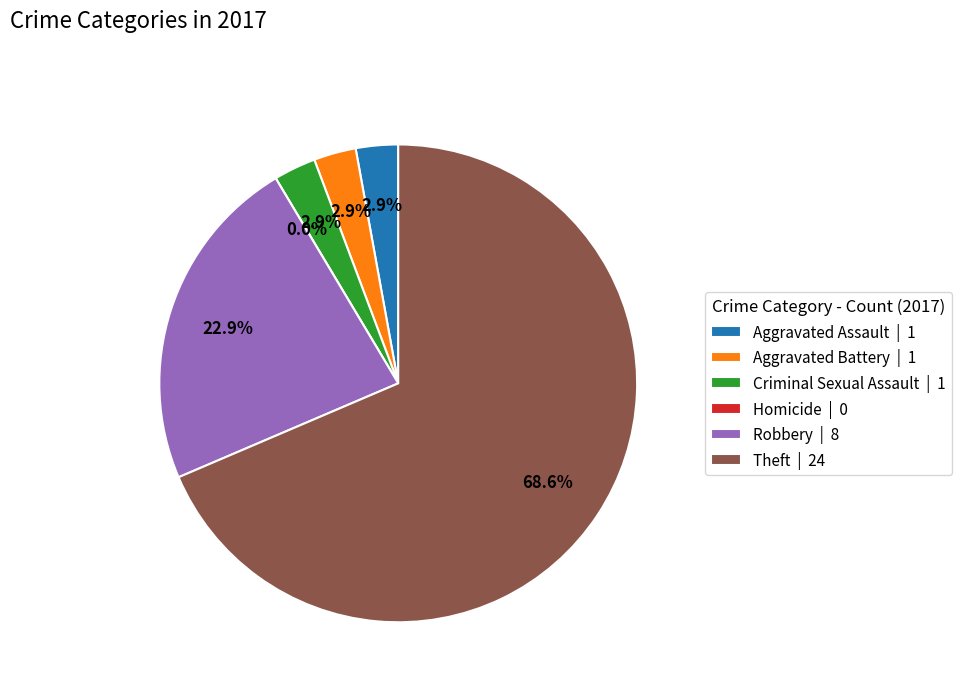

True or false: Homicide accounts for 11% of the total.

False